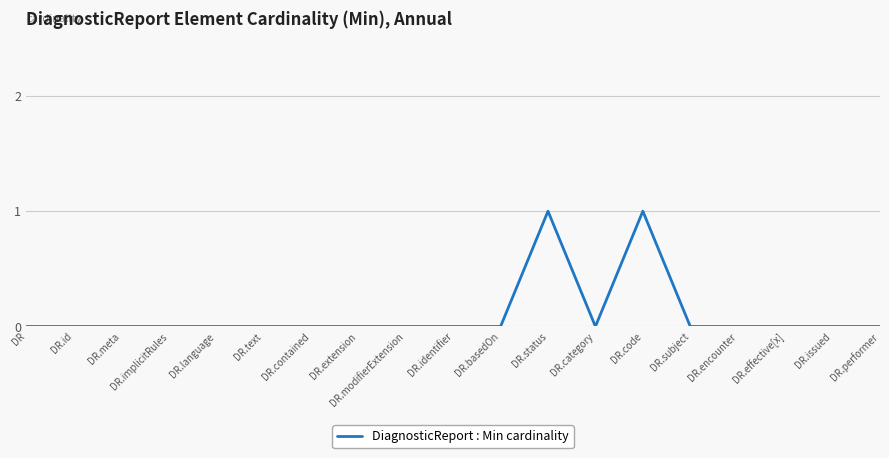

Reading left to right, transcribe all the data shown in this chart.

0	0	0	0	0	0	0	0	0	0	0	1	0	1	0	0	0	0	0